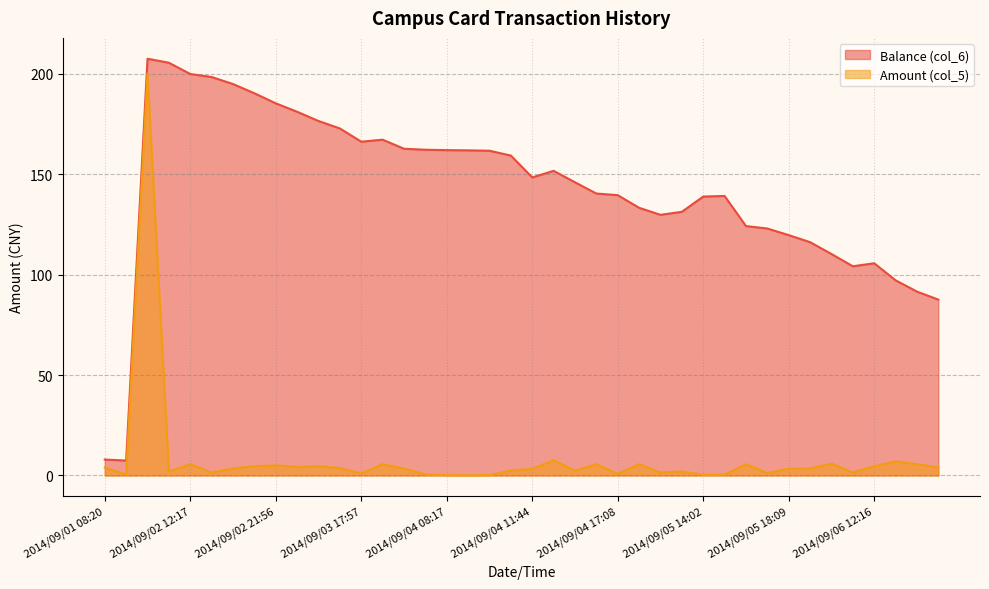

What is the value of the Amount (col_5) point at the 8th from the left?

4.6